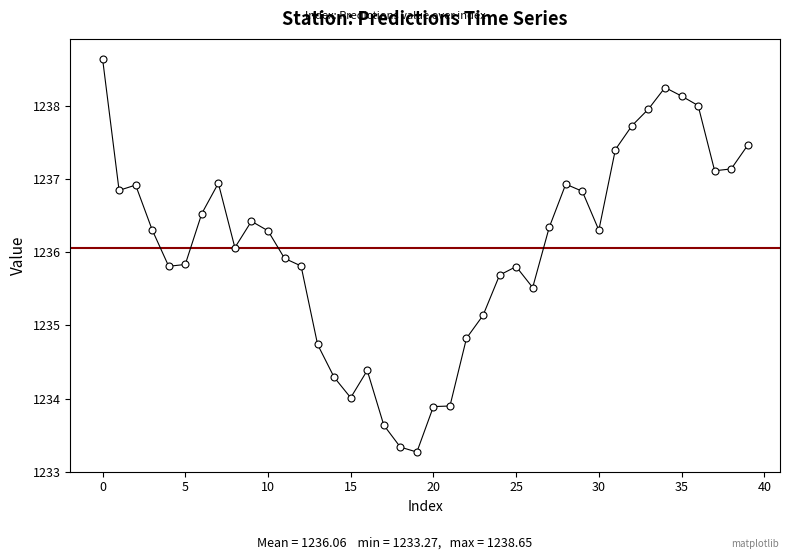

What is the average value?

1236.1